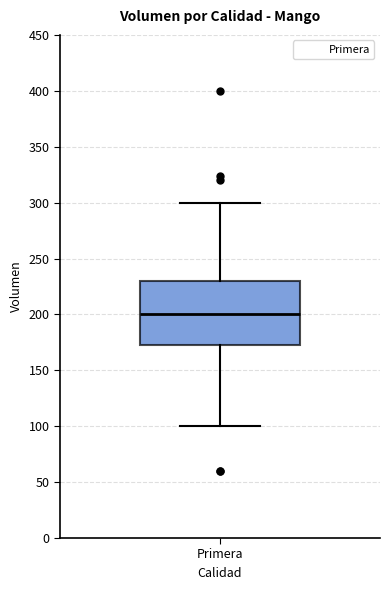

Transcribe this box plot: give where the median line is, the range the box spans, and where the two whiskers end, as read against the y-axis. The values are not printed on the chart, so give them approximately, as read against the axis.

median 200, box 175 to 230, whiskers 100 to 300